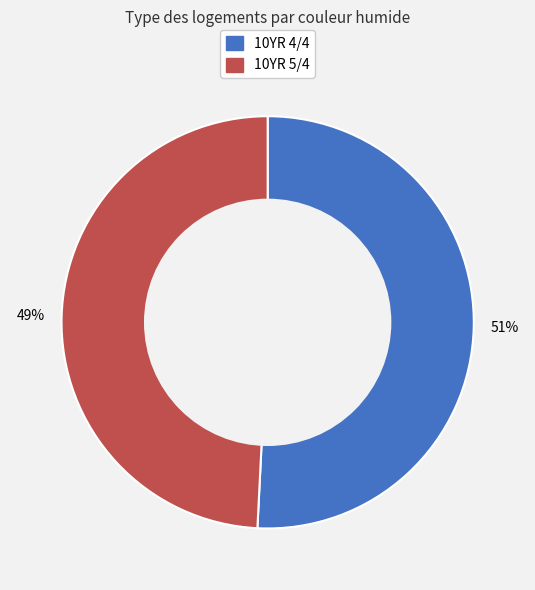

How many segments does this pie chart have?

2